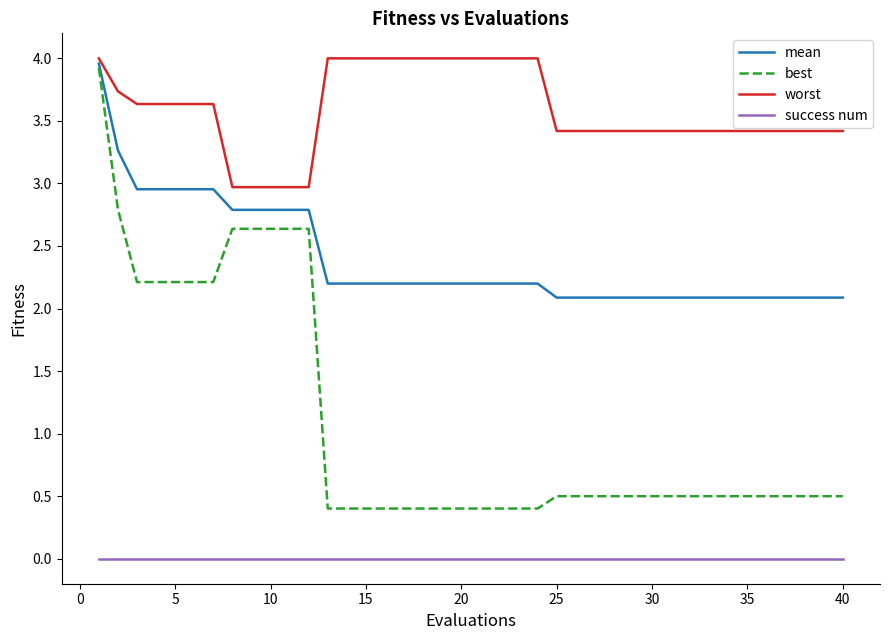

What is the minimum value for best?

0.4